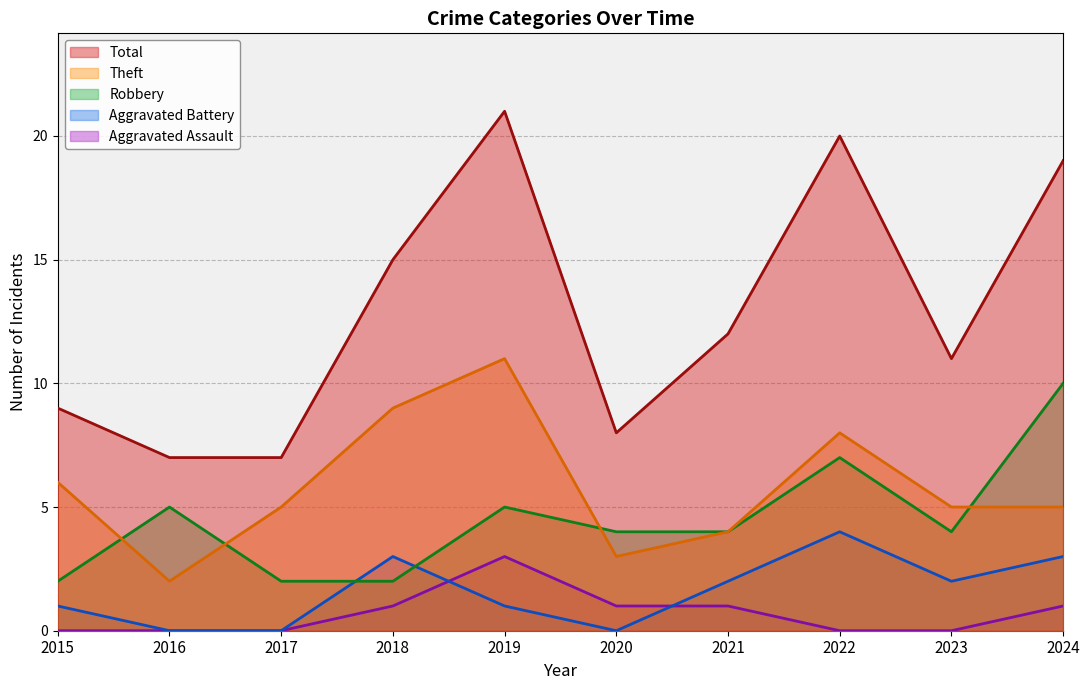

Rank the categories by Aggravated Battery value from highest to lowest.

2022, 2018, 2024, 2021, 2023, 2015, 2019, 2016, 2017, 2020